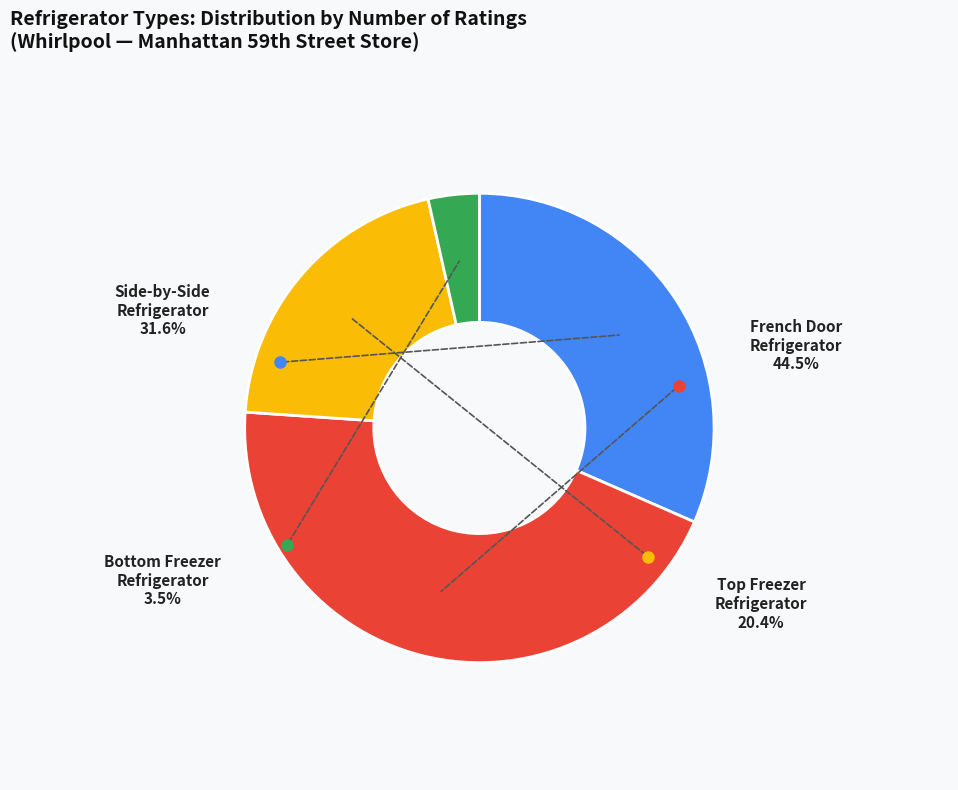

How many slices are in this pie chart?

4